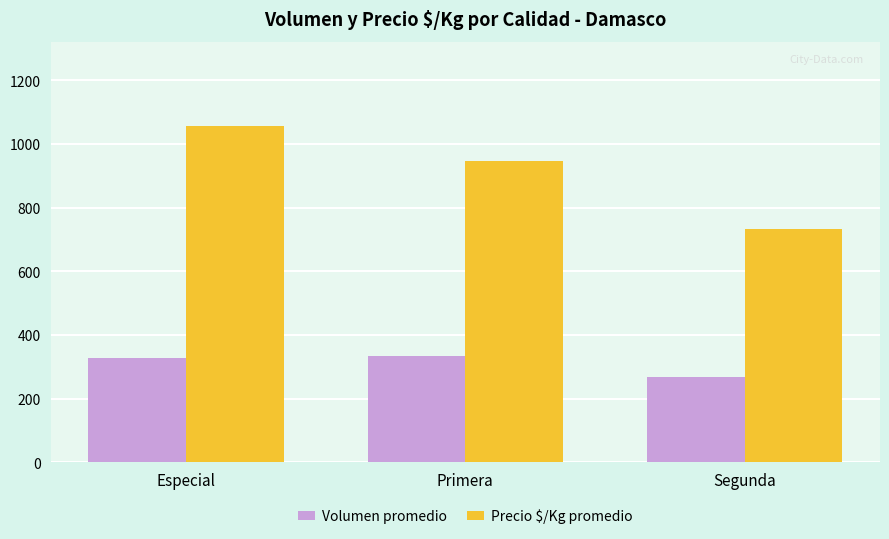

Which series has the largest range (max minus min)?

Precio $/Kg promedio